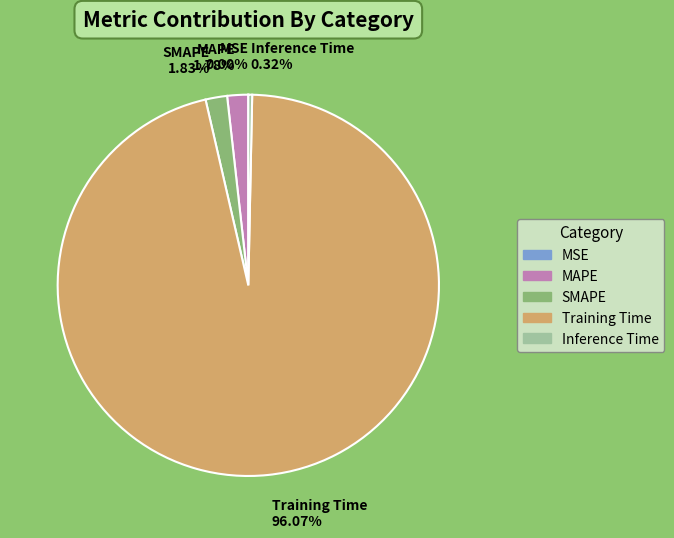

What percentage is the MAPE slice, to the nearest percent?

2%